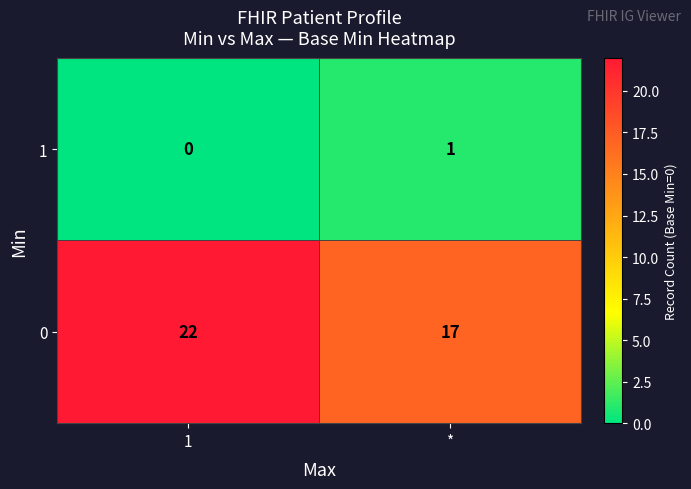

What is the difference between the highest and lowest values at 1?

22